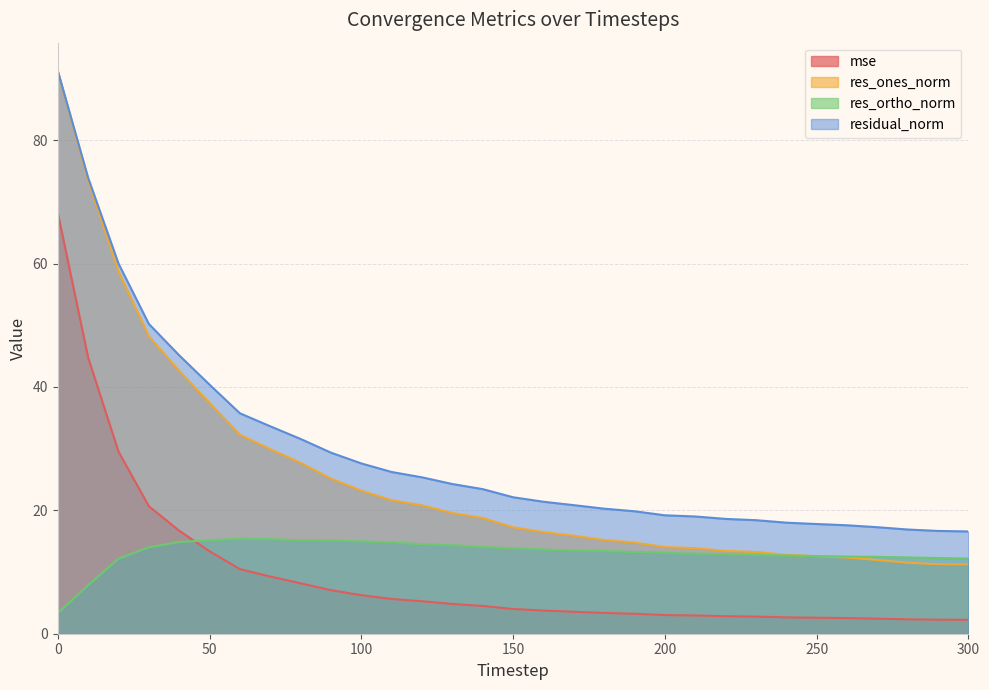

What value does the res_ones_norm series have at 240?

12.8